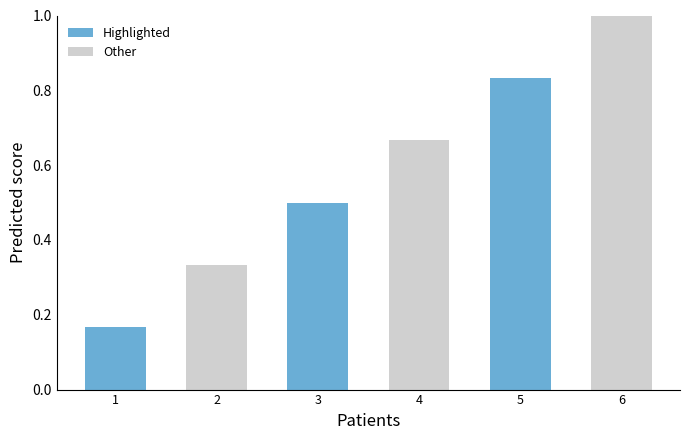

What is the value of the Highlighted bar at the 2nd from the left?

0.5